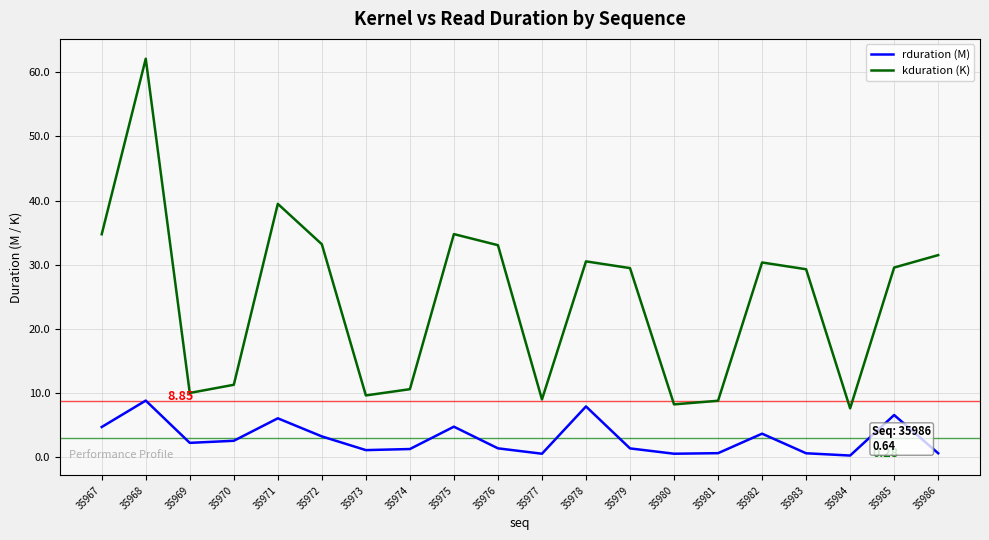

Rank the series by their maximum value, from highest to lowest.

kduration (K), rduration (M)